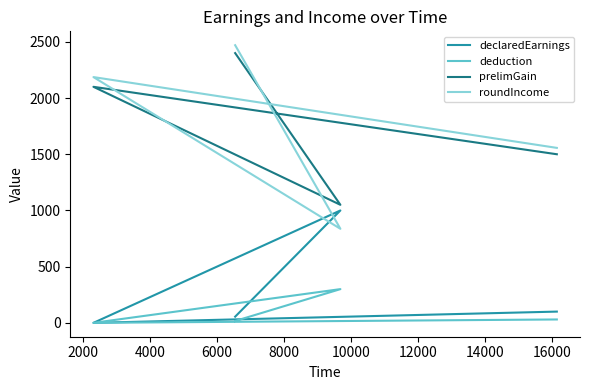

The value of deduction at 4000 is 92.6. True or false?

False